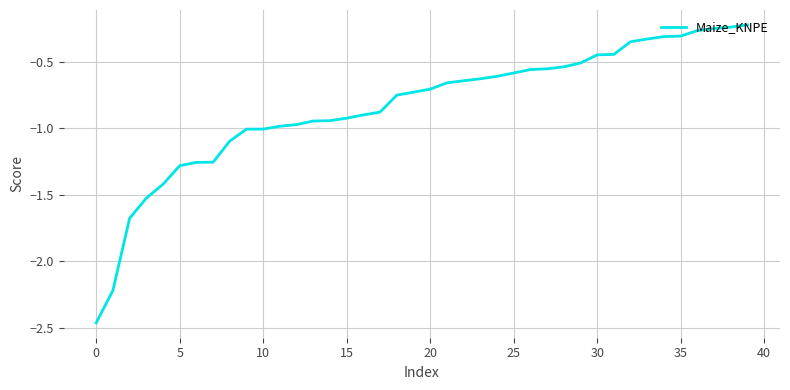

What is the difference between the maximum and minimum values?

2.2